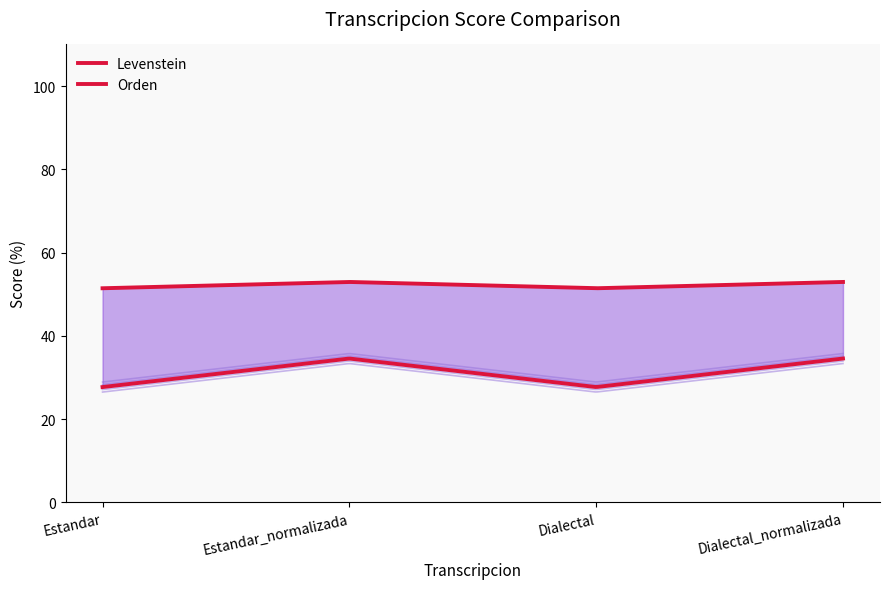

Which category has the lowest value across all series?

Estandar